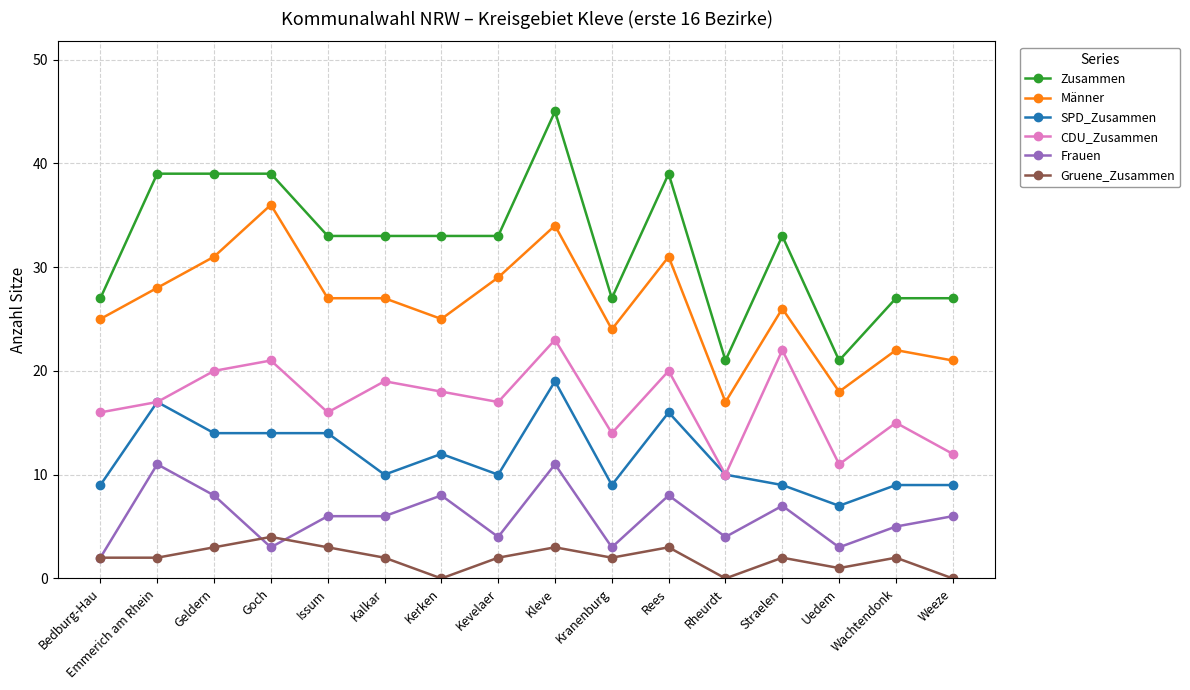

At which category does Frauen reach its first local valley?

Goch